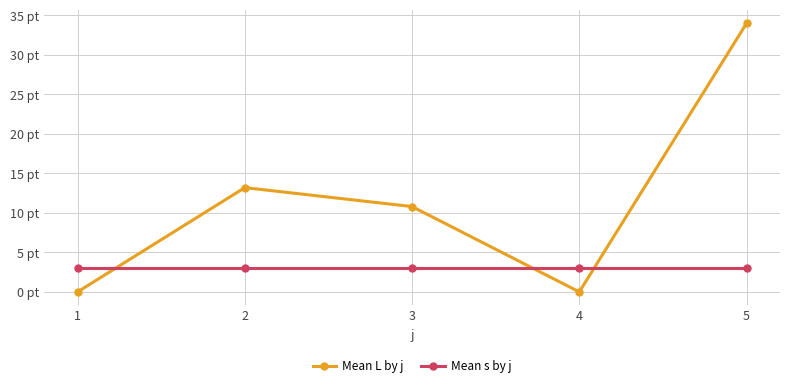

Is it true that Mean s by j equals 4.5 at 5?

False